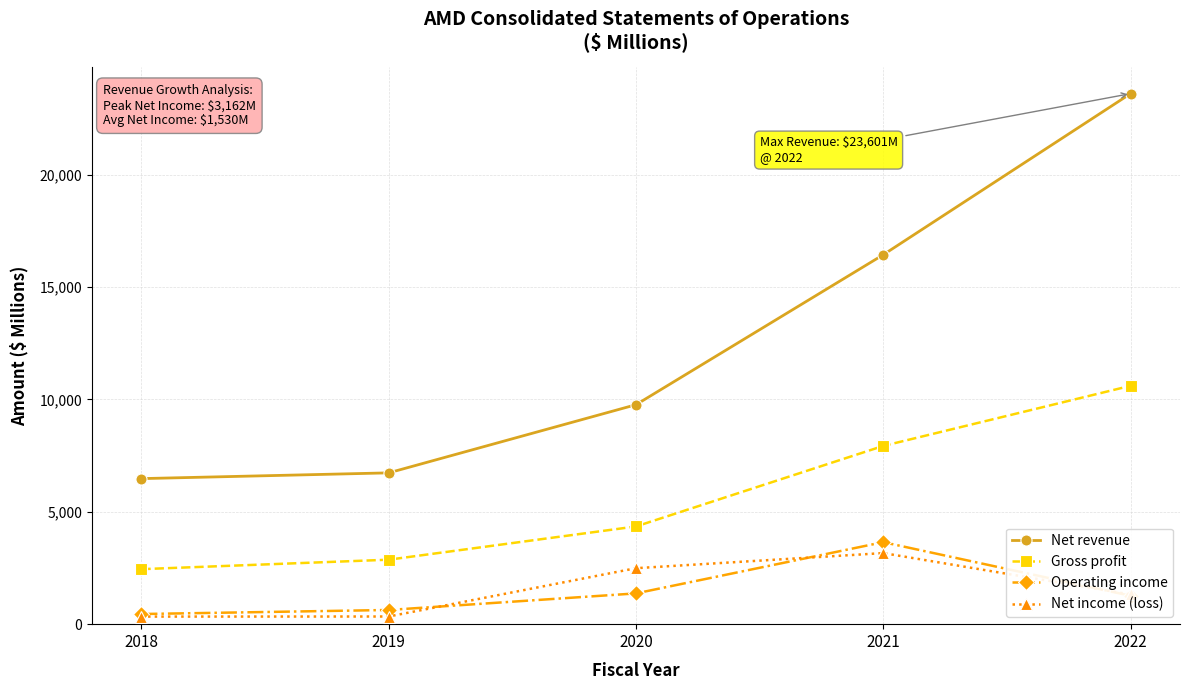

Which series has the largest range (max minus min)?

Net revenue